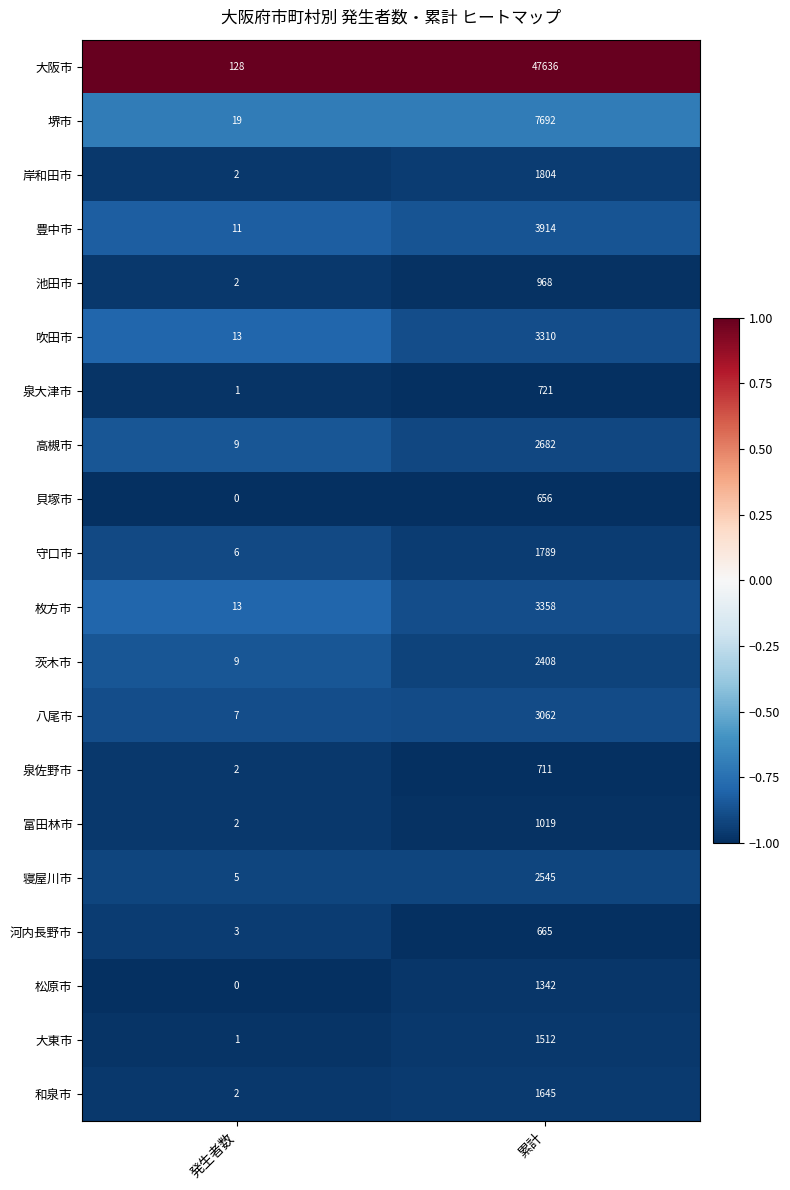

What is the approximate value of 大阪市 at 発生者数, to the nearest 50?

150